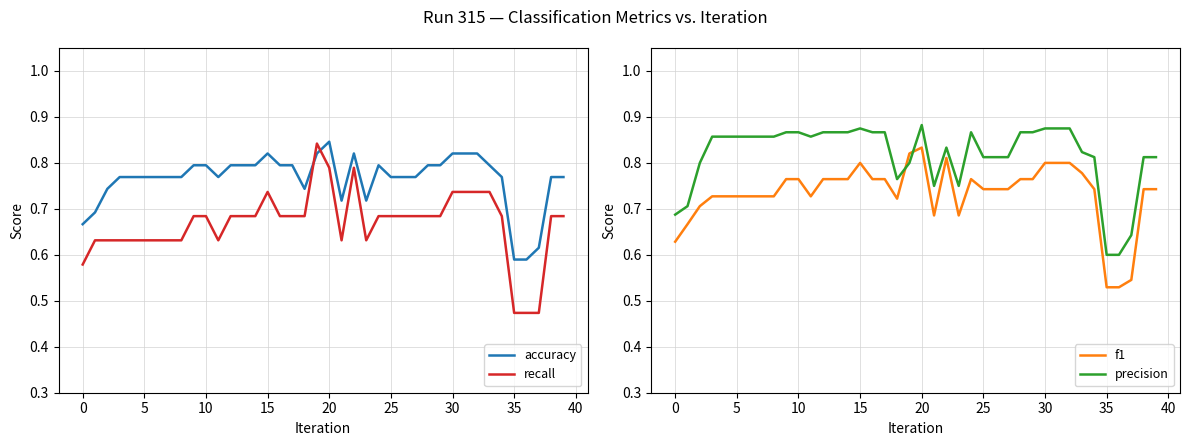

Which series has the largest total across all categories?

precision